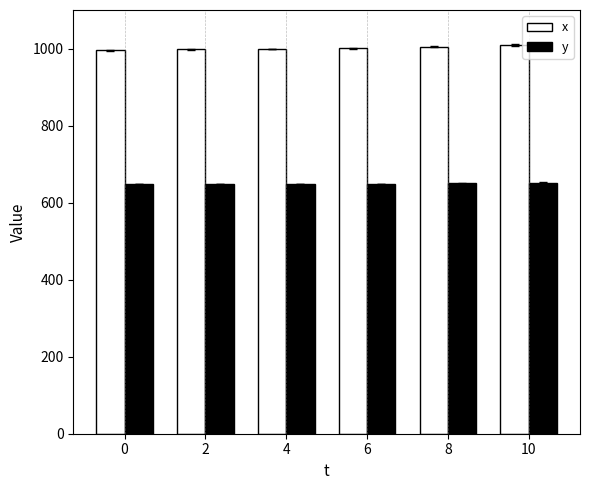

The value of y at 0 is 648. True or false?

True